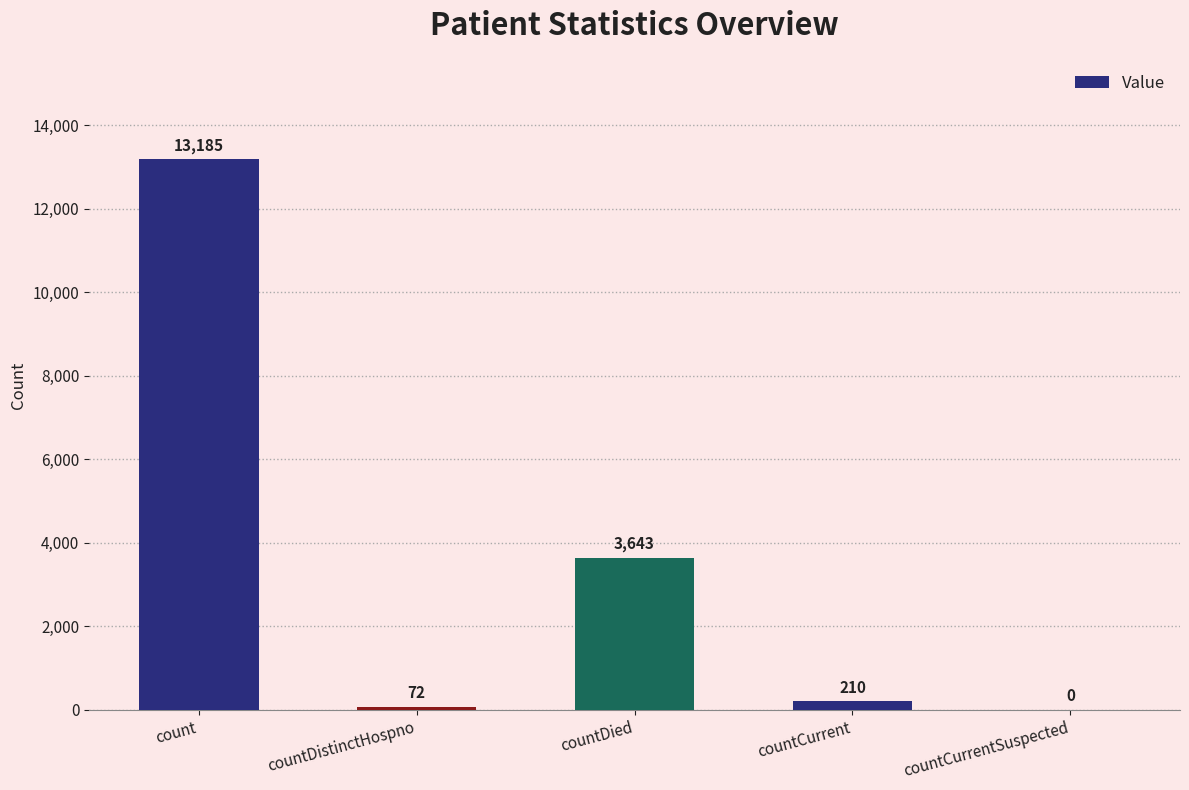

Reading left to right, list all the values displayed in this chart.

13185	72	3643	210	0